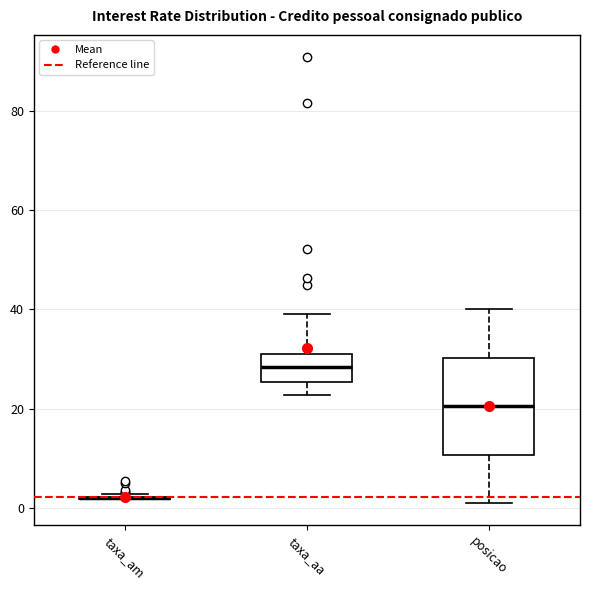

Reading left to right, transcribe this box plot: for each box, give where its median line is, the range the box spans, and where its two whiskers end, as read against the y-axis. The values are not printed on the chart, so give them approximately, as read against the axis.

taxa_am: box collapsed to a line at 2, whiskers 2 to 2
taxa_aa: median 28, box 26 to 30, whiskers 22 to 40
posicao: median 20, box 10 to 30, whiskers 2 to 40